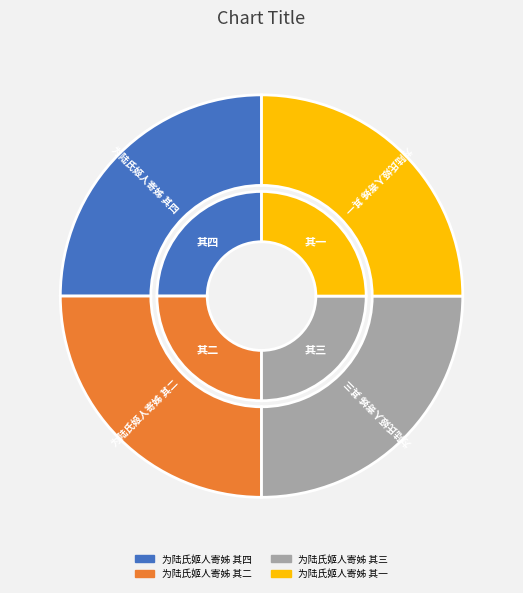

Does 为陆氏姬人寄姊 其二 account for over 50% of the chart?

No